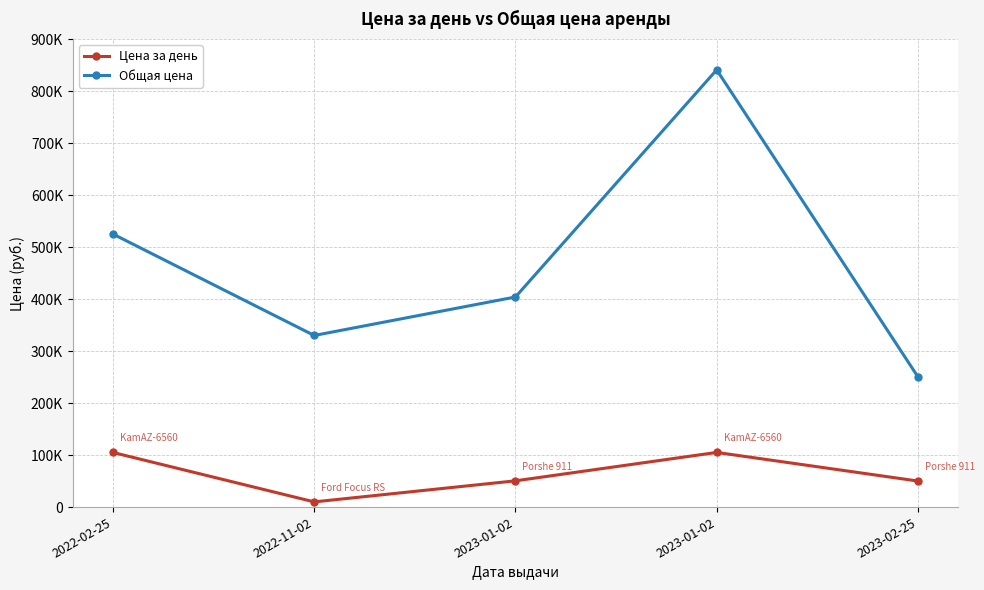

Which series has the widest spread of values?

Общая цена